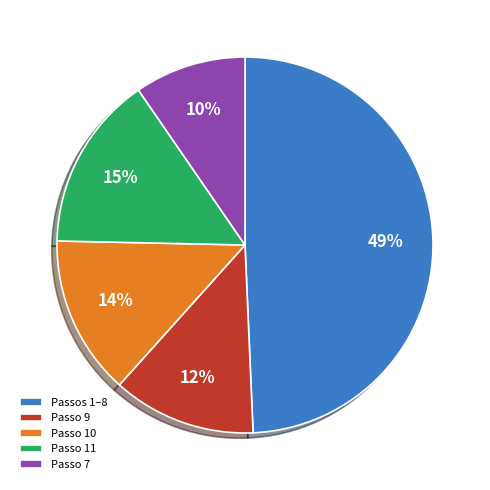

True or false: Passo 11 accounts for 15% of the total.

True